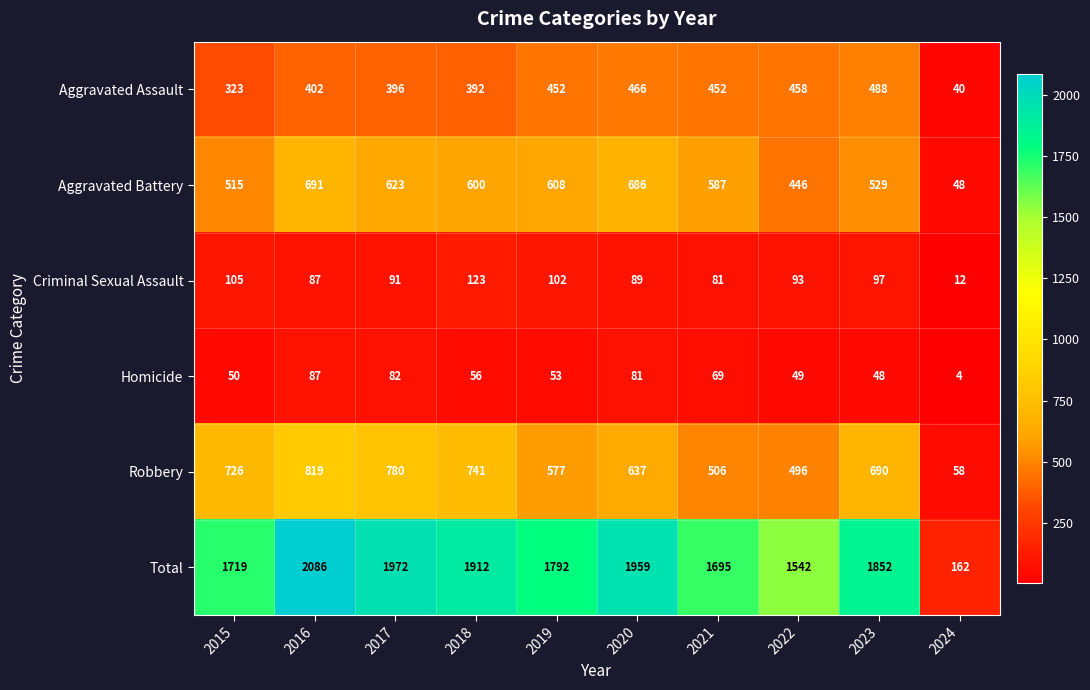

What value does the Homicide series have at 2018?

56